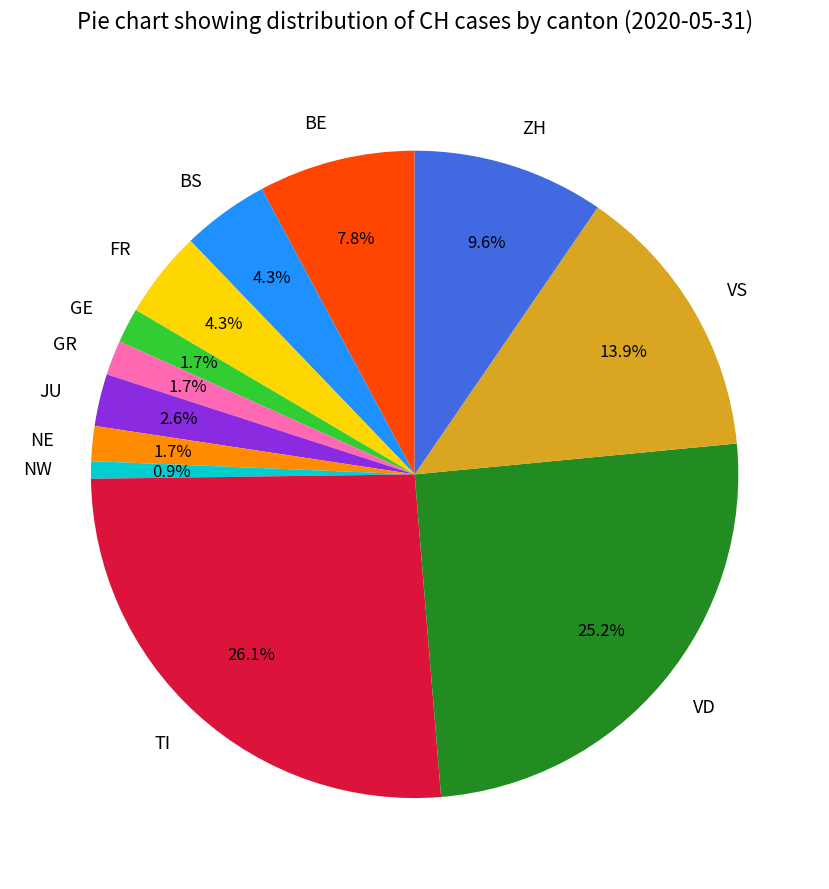

How many segments does this pie chart have?

12